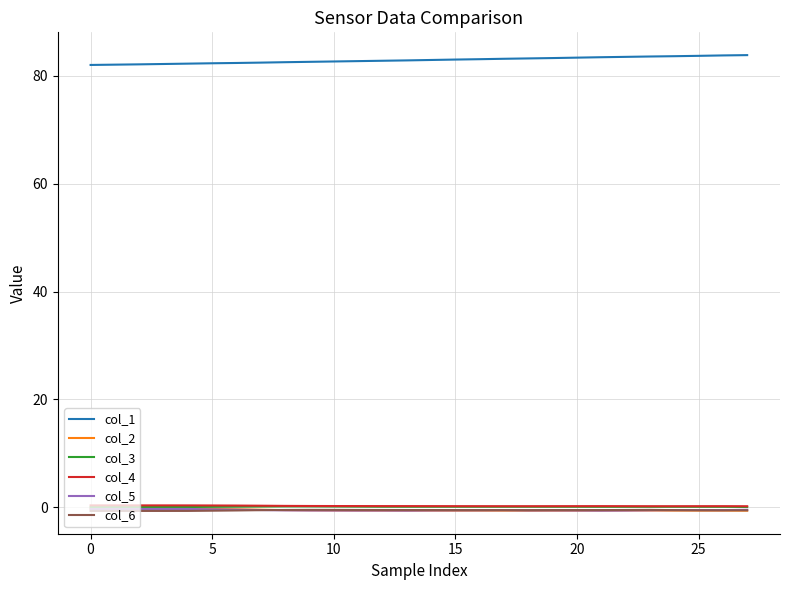

Which series ends up on top after the final intersection of col_5 and col_6?

col_5